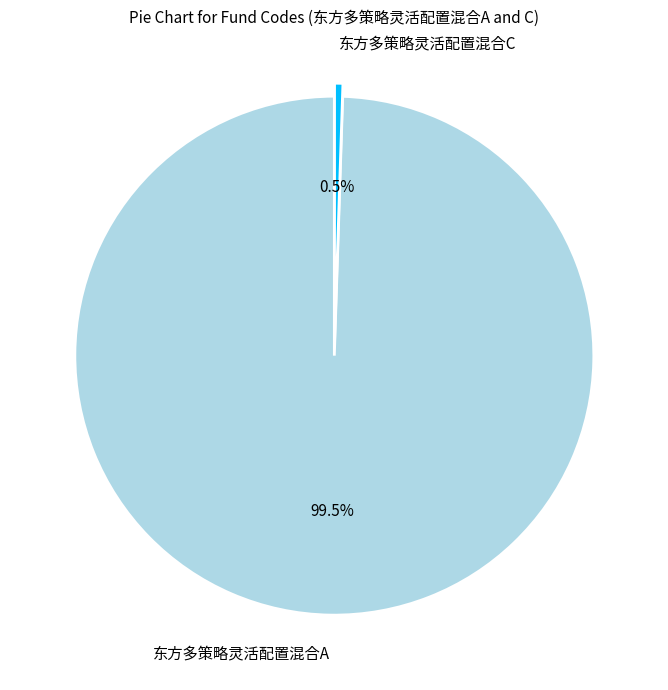

How many slices are in this pie chart?

2